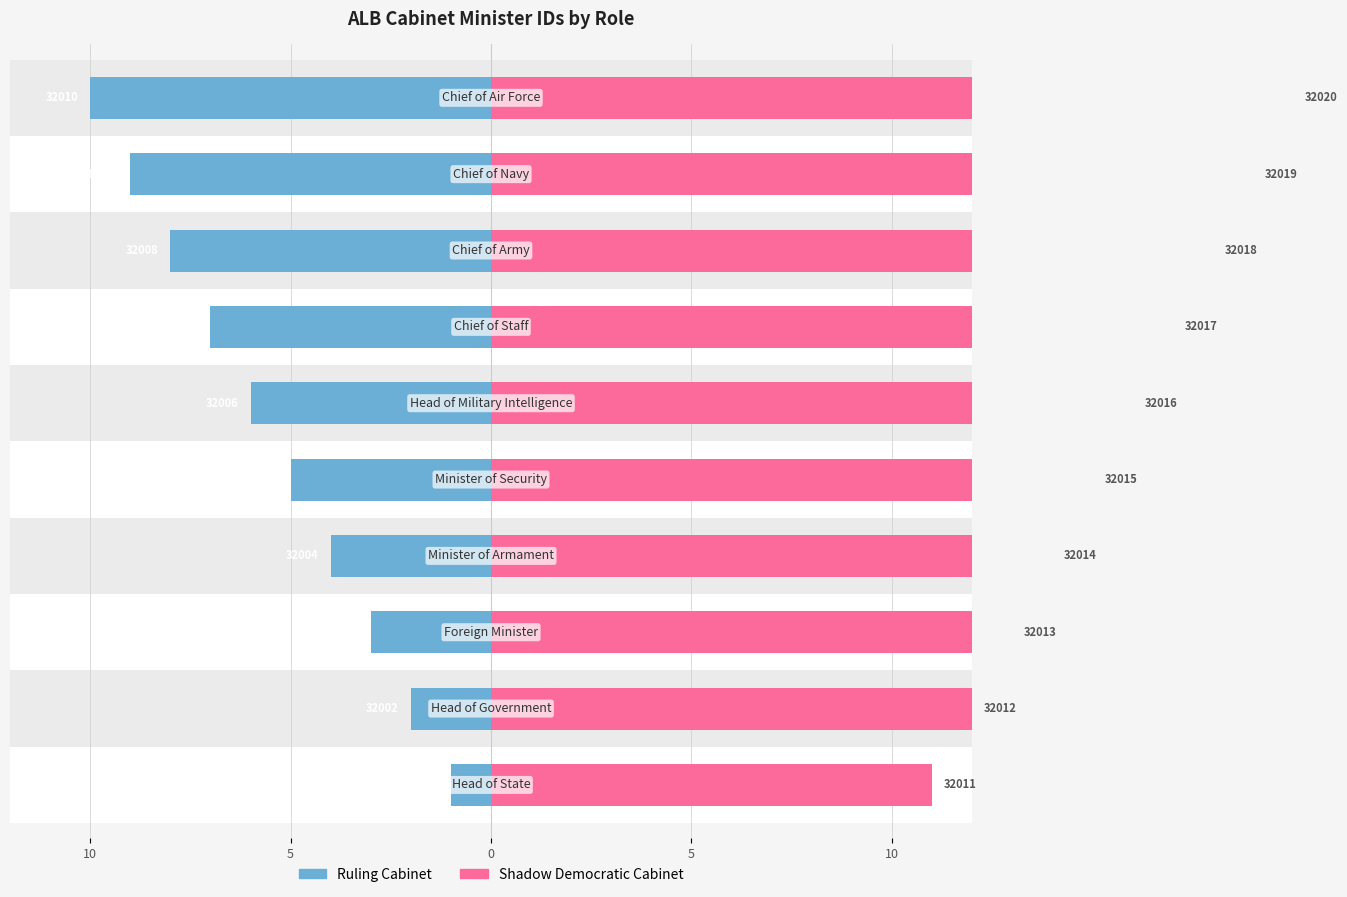

How many bars are there in total?

20